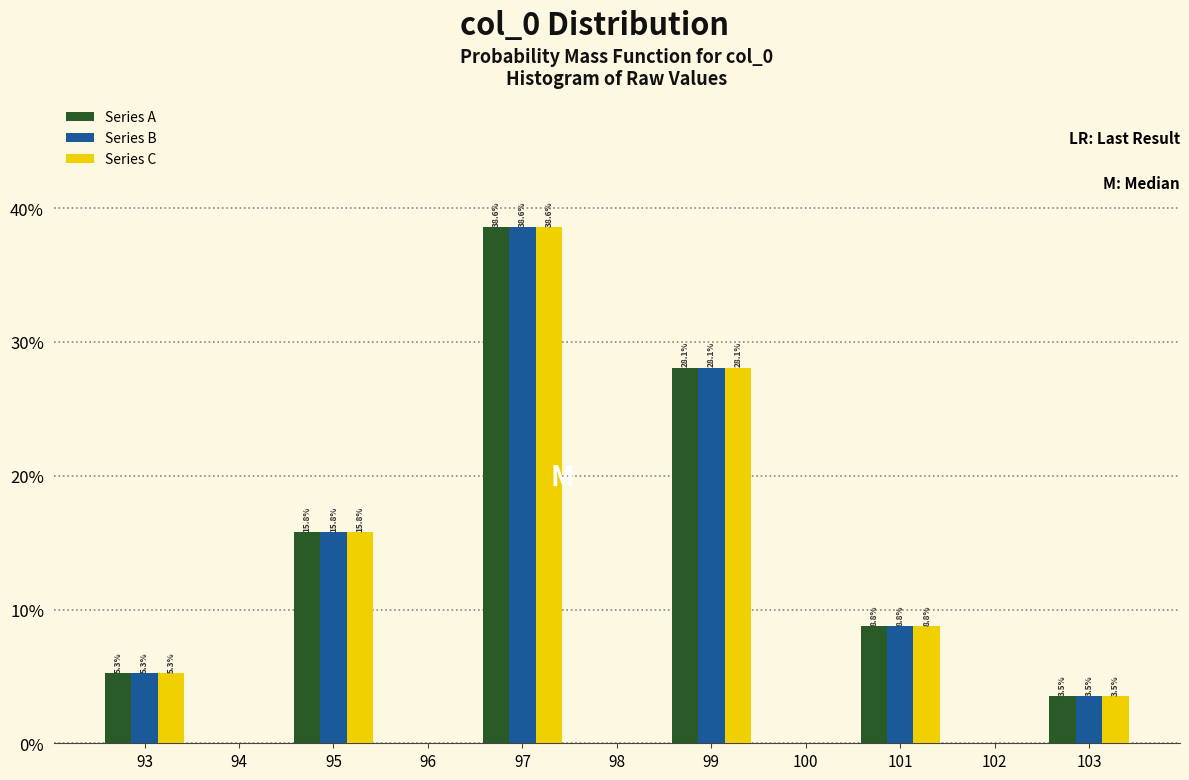

Reading left to right, list all the values displayed in this chart.

Series A: 93=5.3	94=0.0	95=15.8	96=0.0	97=38.6	98=0.0	99=28.1	100=0.0	101=8.8	102=0.0	103=3.5
Series B: 93=5.3	94=0.0	95=15.8	96=0.0	97=38.6	98=0.0	99=28.1	100=0.0	101=8.8	102=0.0	103=3.5
Series C: 93=5.3	94=0.0	95=15.8	96=0.0	97=38.6	98=0.0	99=28.1	100=0.0	101=8.8	102=0.0	103=3.5